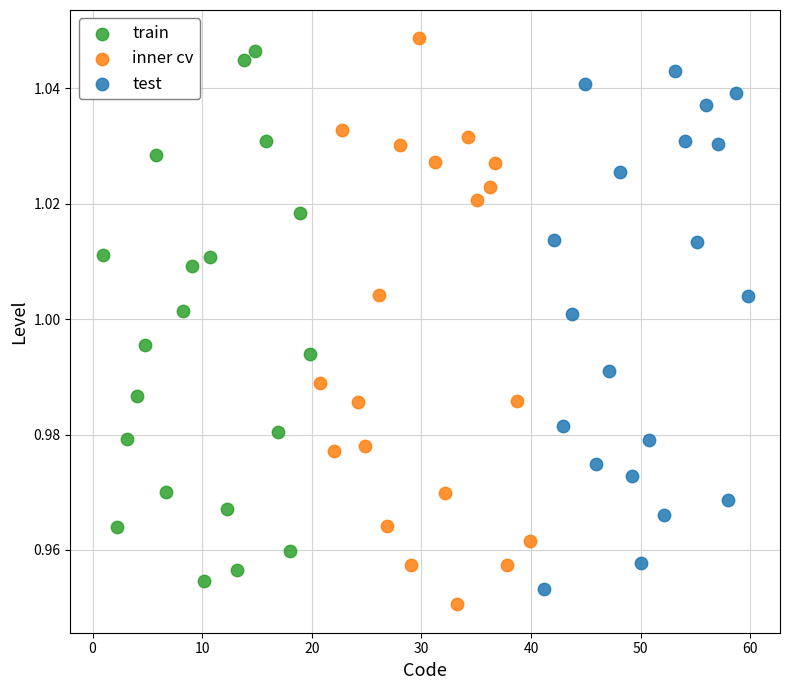

What are all the series names shown in the legend?

train, inner cv, test